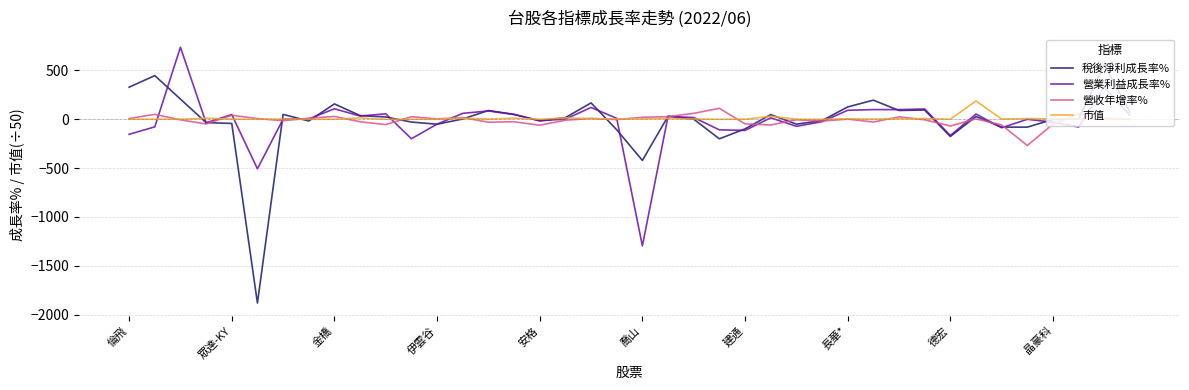

Which series has the widest spread of values?

稅後淨利成長率%